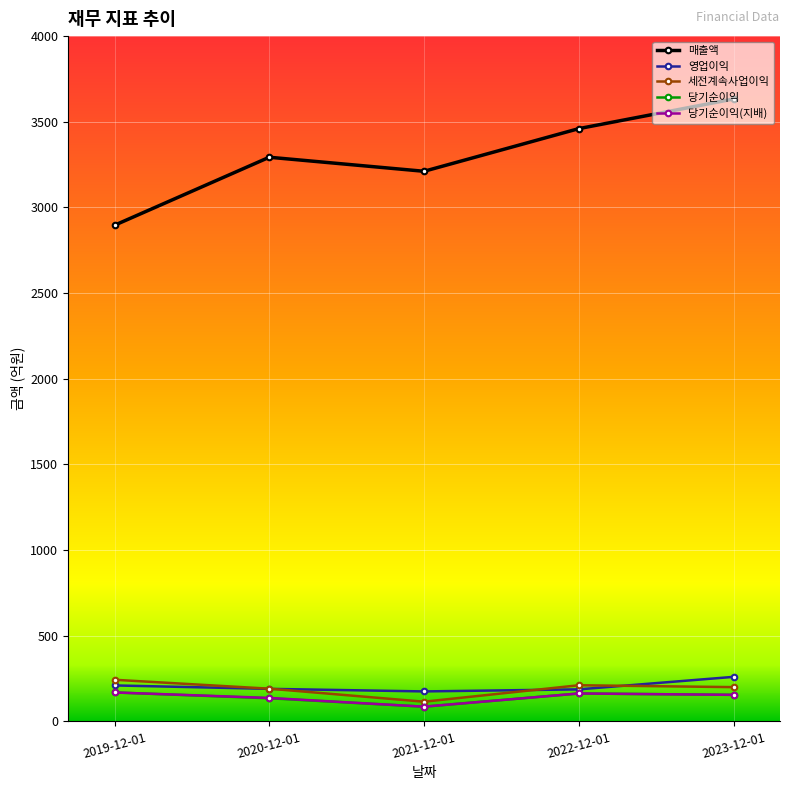

What is the average value of the 매출액 series?

3299